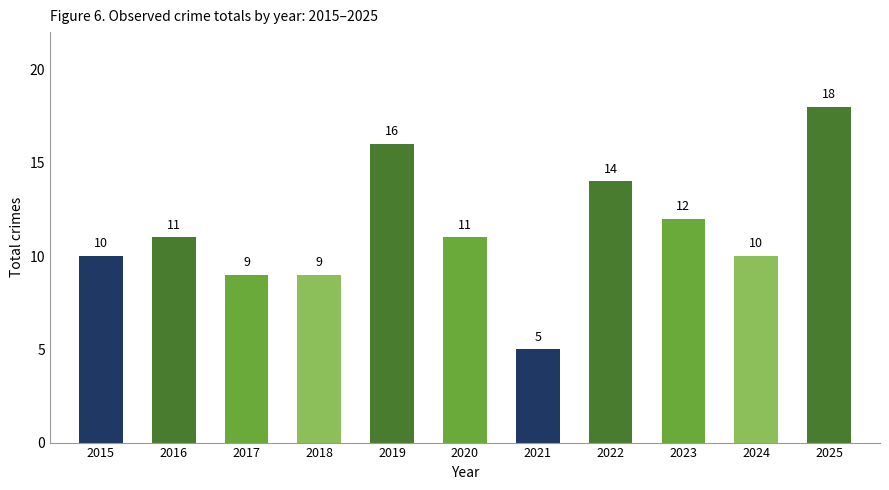

What is the maximum value shown in the chart?

18